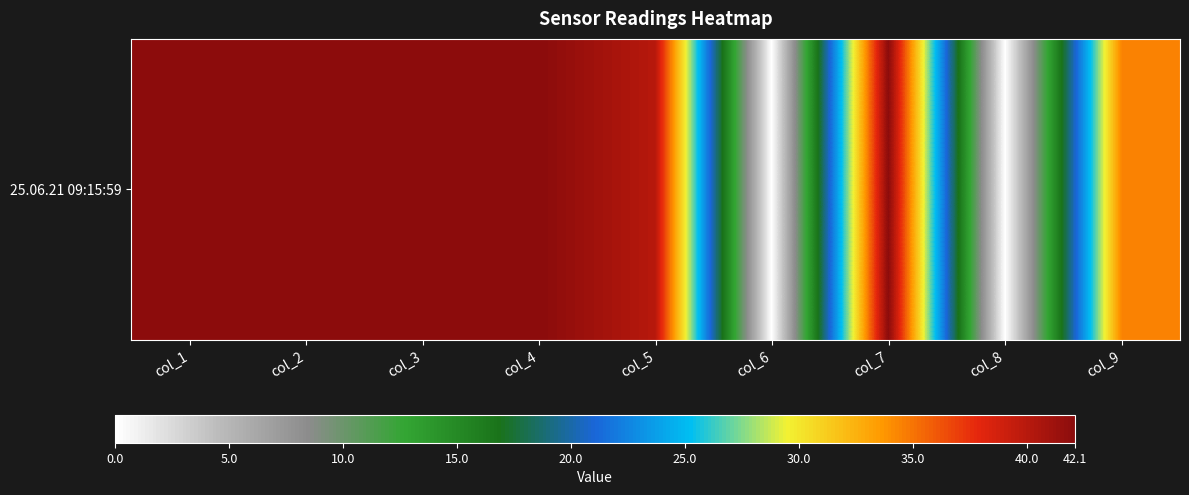

The value at col_9 is 34.4. True or false?

True